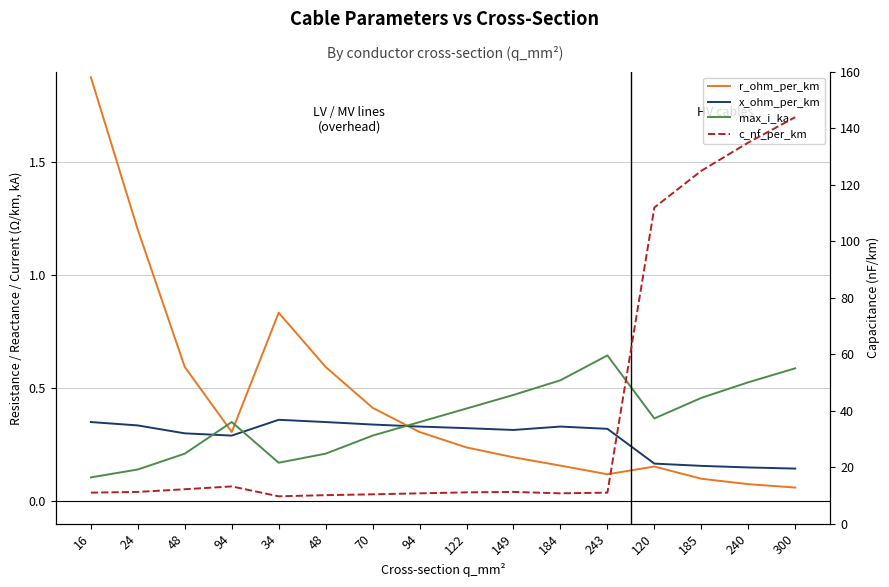

Count the number of data series in this chart.

4